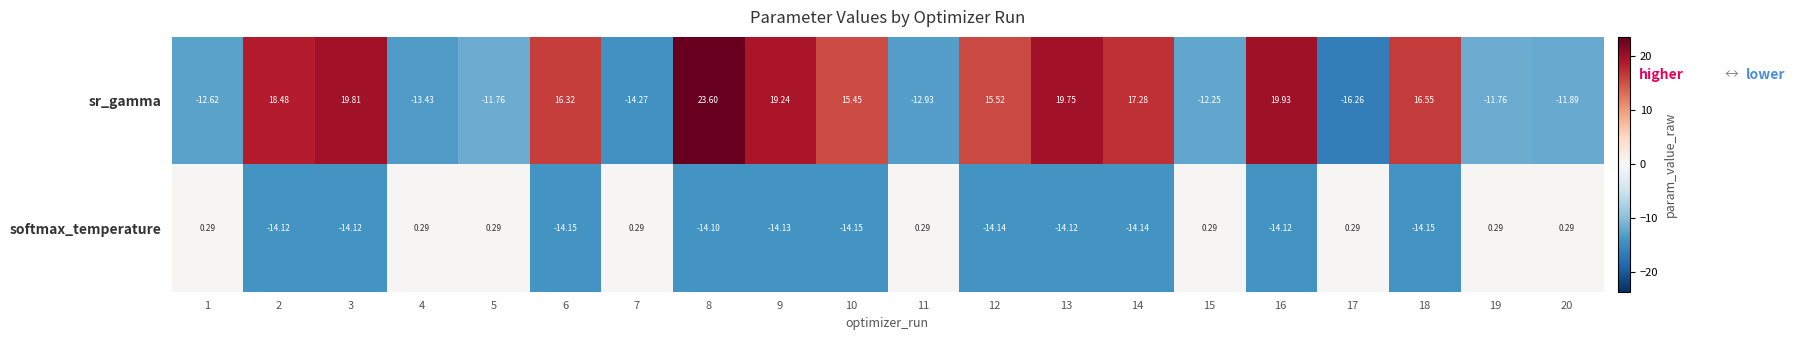

Between 7 and 9, which series saw the biggest shift?

sr_gamma